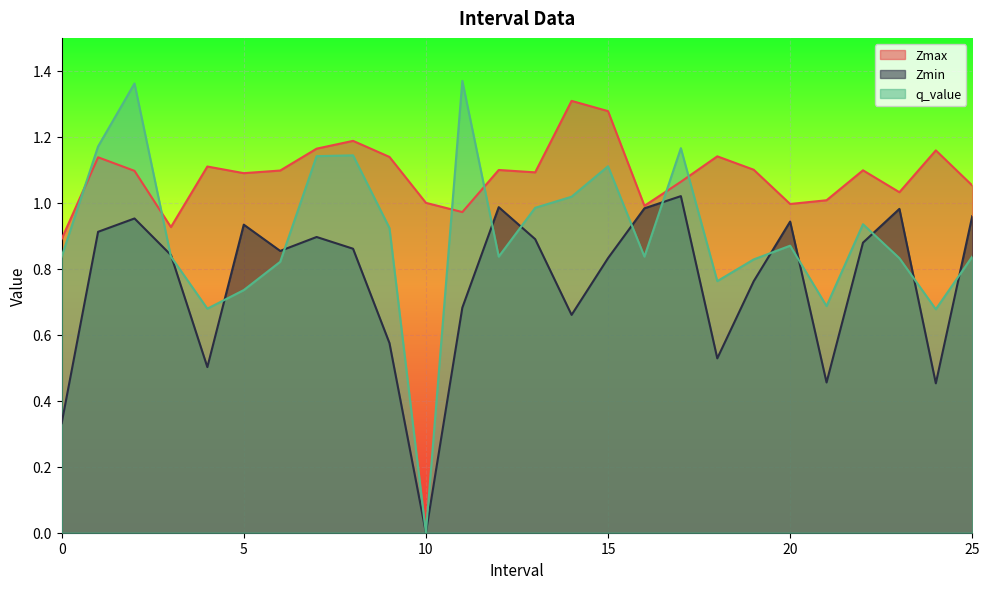

What position from the left is 7.0?

8